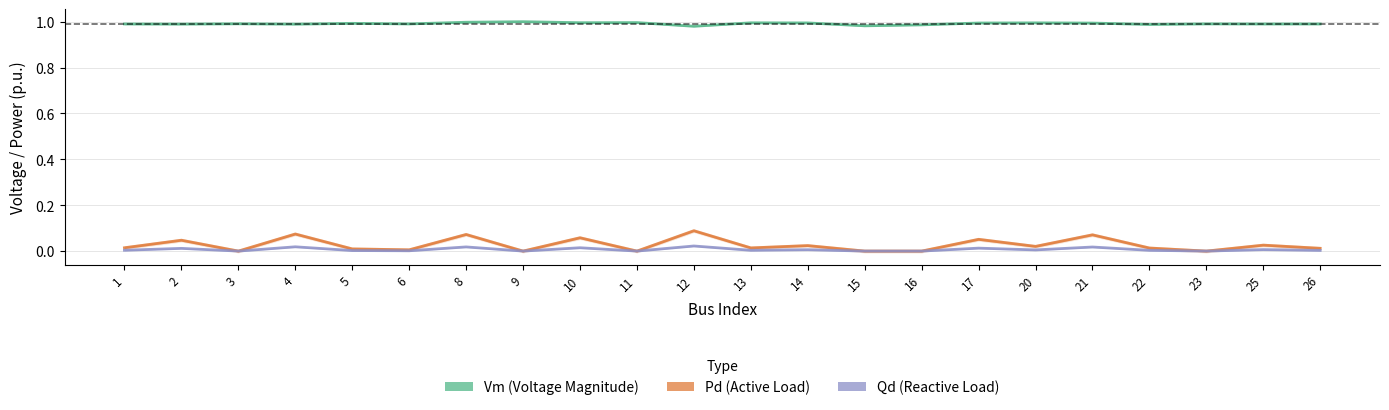

True or false: Qd (Reactive Load) and Pd (Active Load) cross at least once.

False